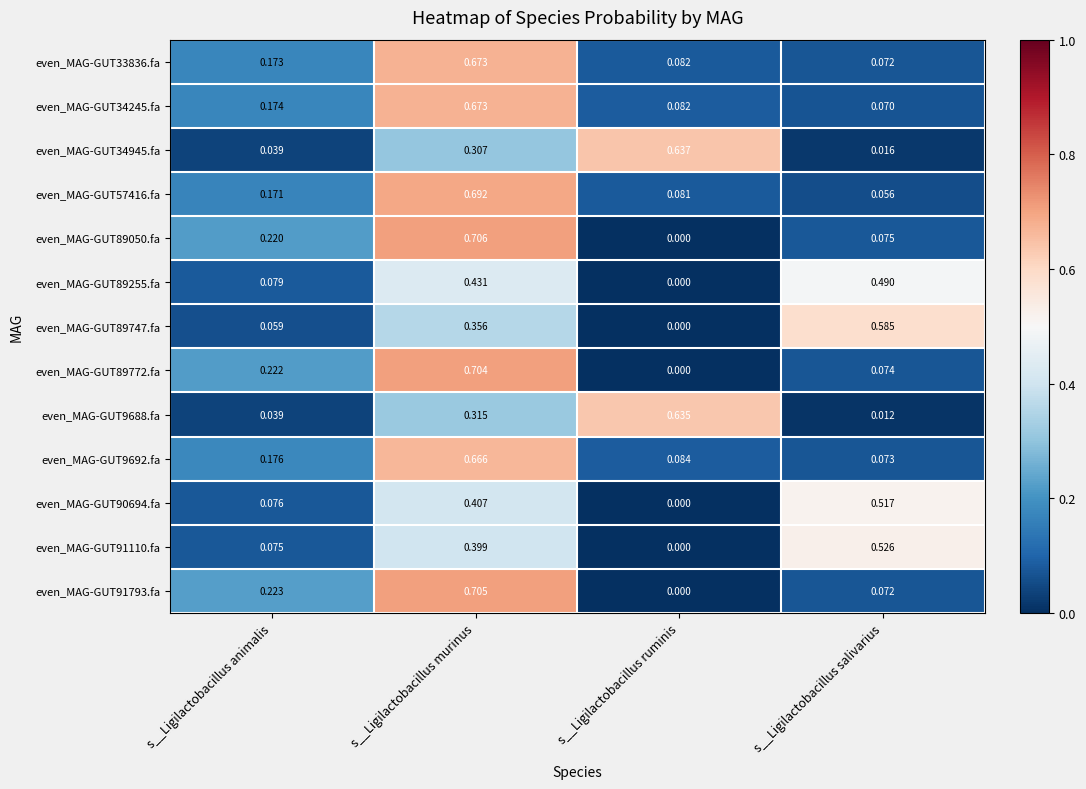

At which category does the chart reach its peak across all series?

s__Ligilactobacillus murinus